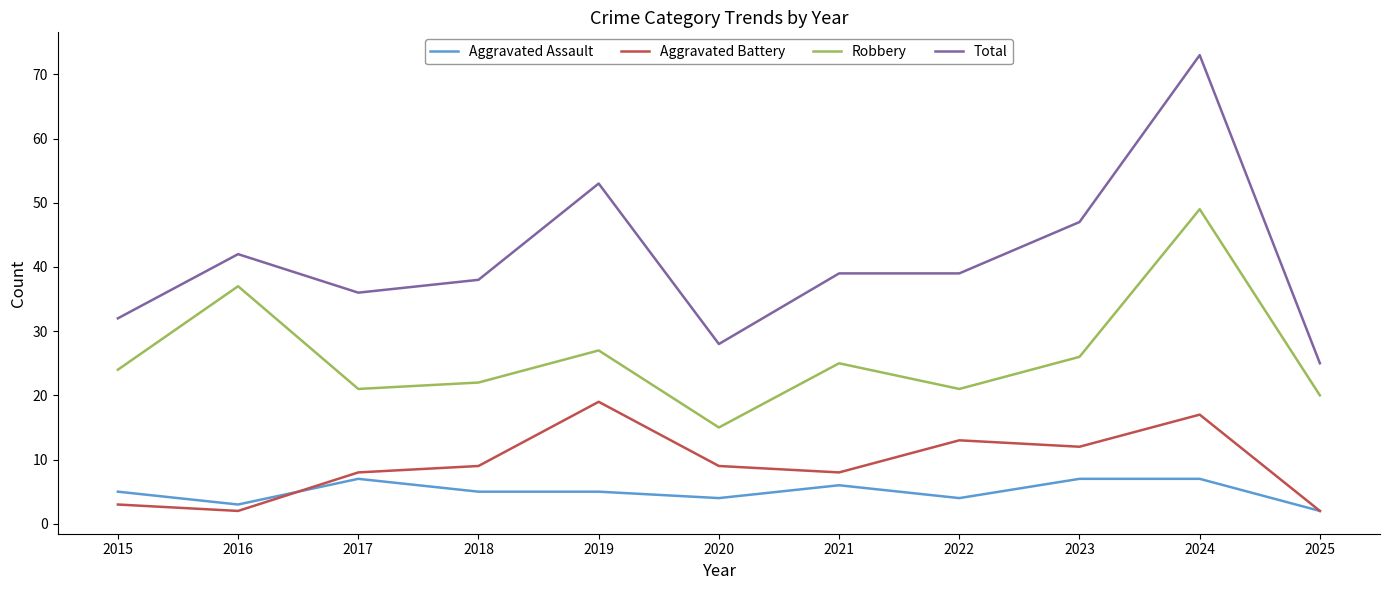

Does the chart display data point markers on the line(s)?

No